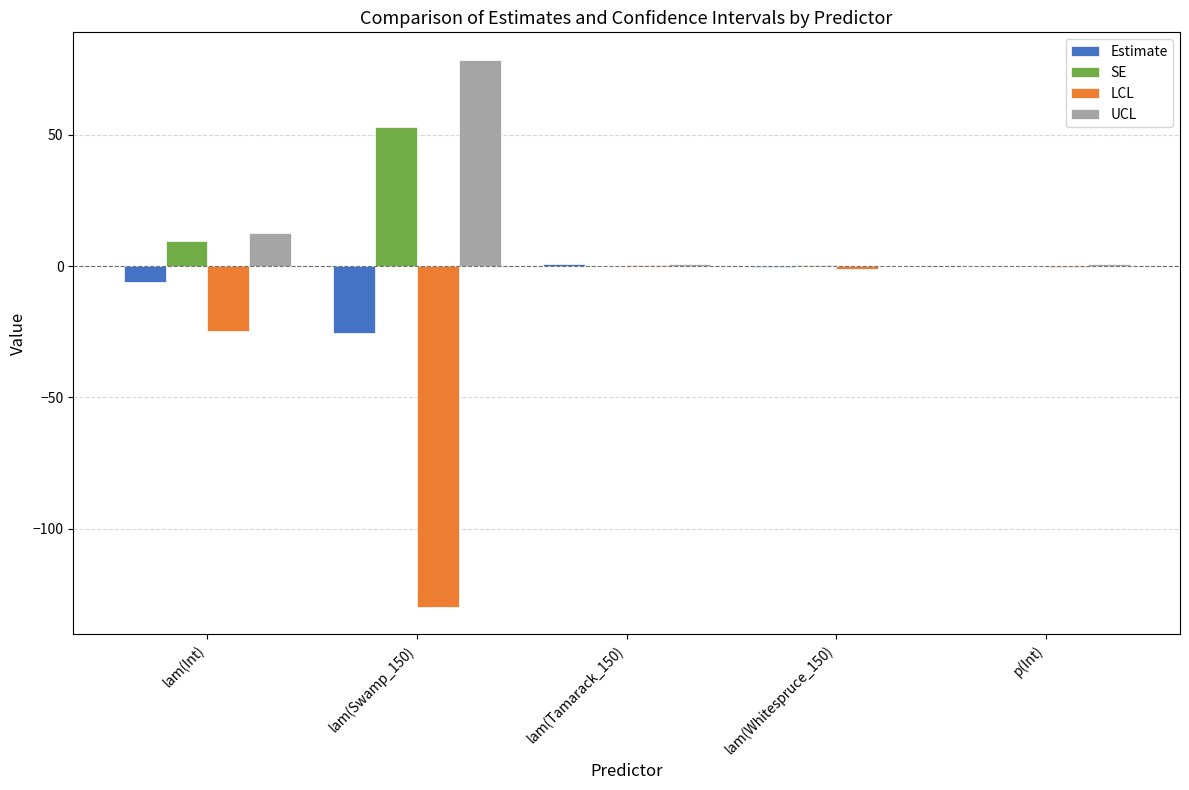

What is the sum of the SE values at lam(Swamp_150) and lam(Tamarack_150)?

53.3